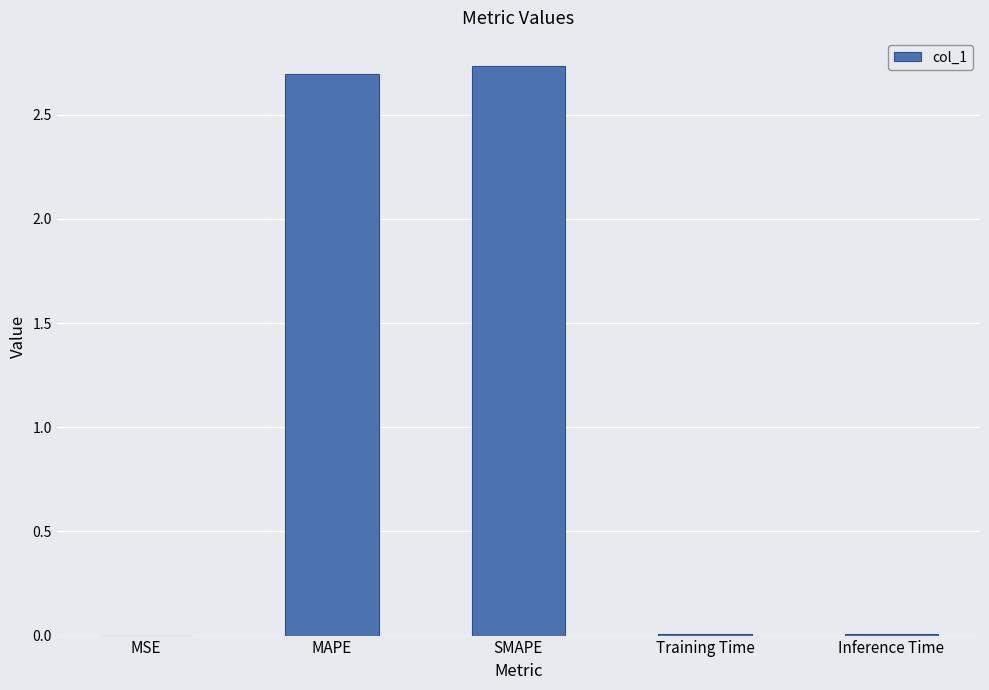

True or false: the data shows 4.1 at MAPE.

False